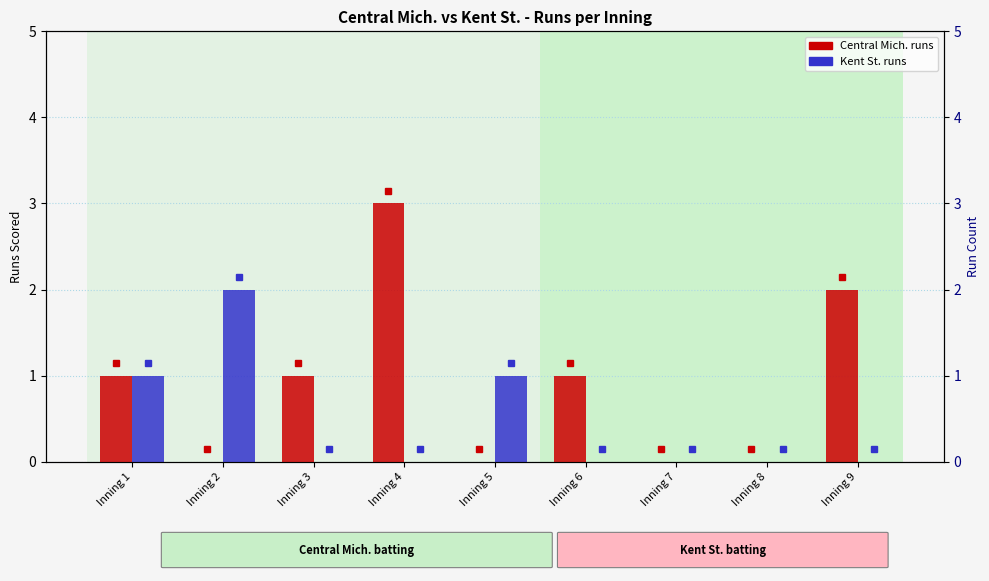

What is the sum of all Central Mich. runs values?

8